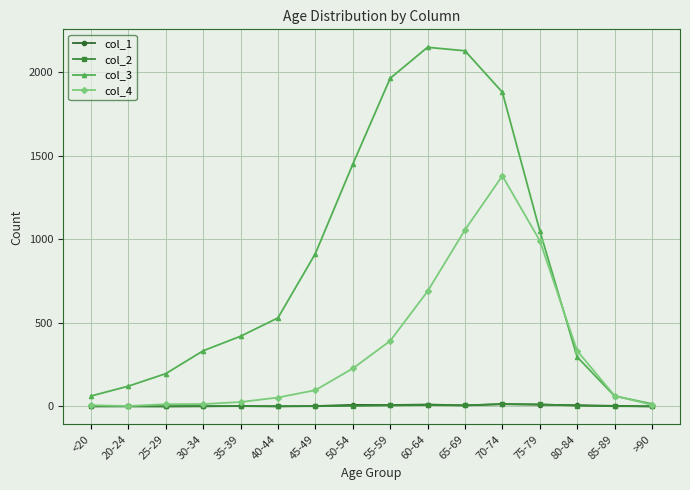

What is the label of the 8th point from the right?

55-59